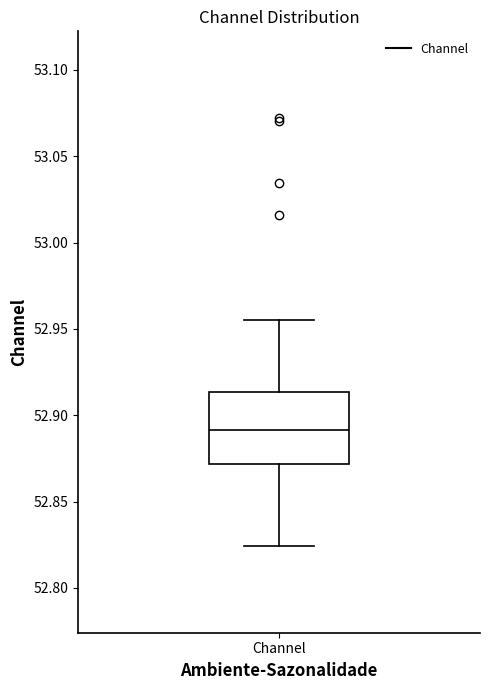

Transcribe this box plot: give where the median line is, the range the box spans, and where the two whiskers end, as read against the y-axis. The values are not printed on the chart, so give them approximately, as read against the axis.

median 52.890, box 52.870 to 52.915, whiskers 52.825 to 52.955